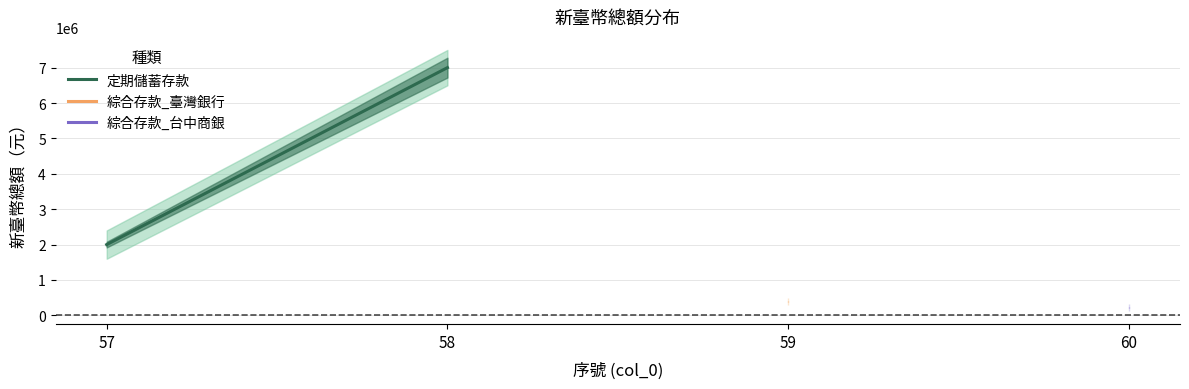

What is the average value?

4500000